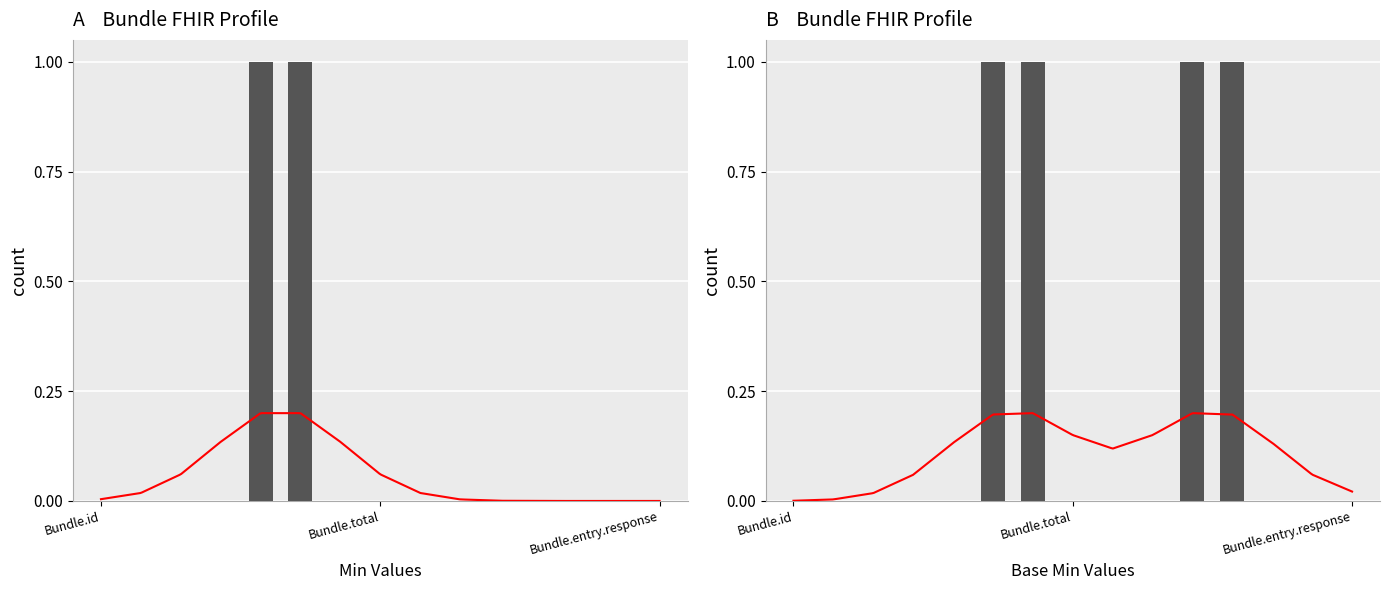

Rank the series by their maximum value, from lowest to highest.

Min Values, Base Min Values